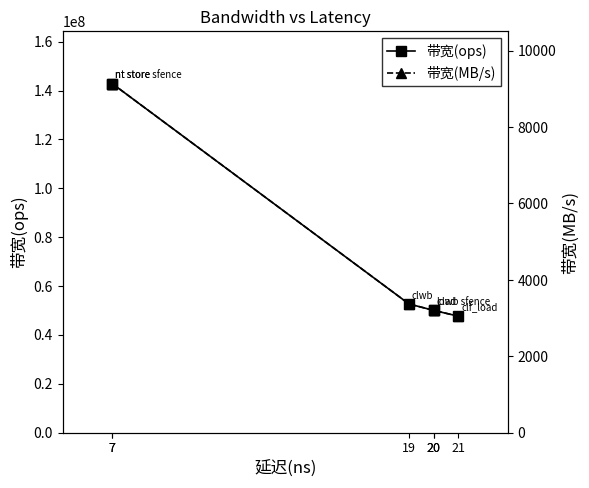

What is the greatest value displayed?

142857142